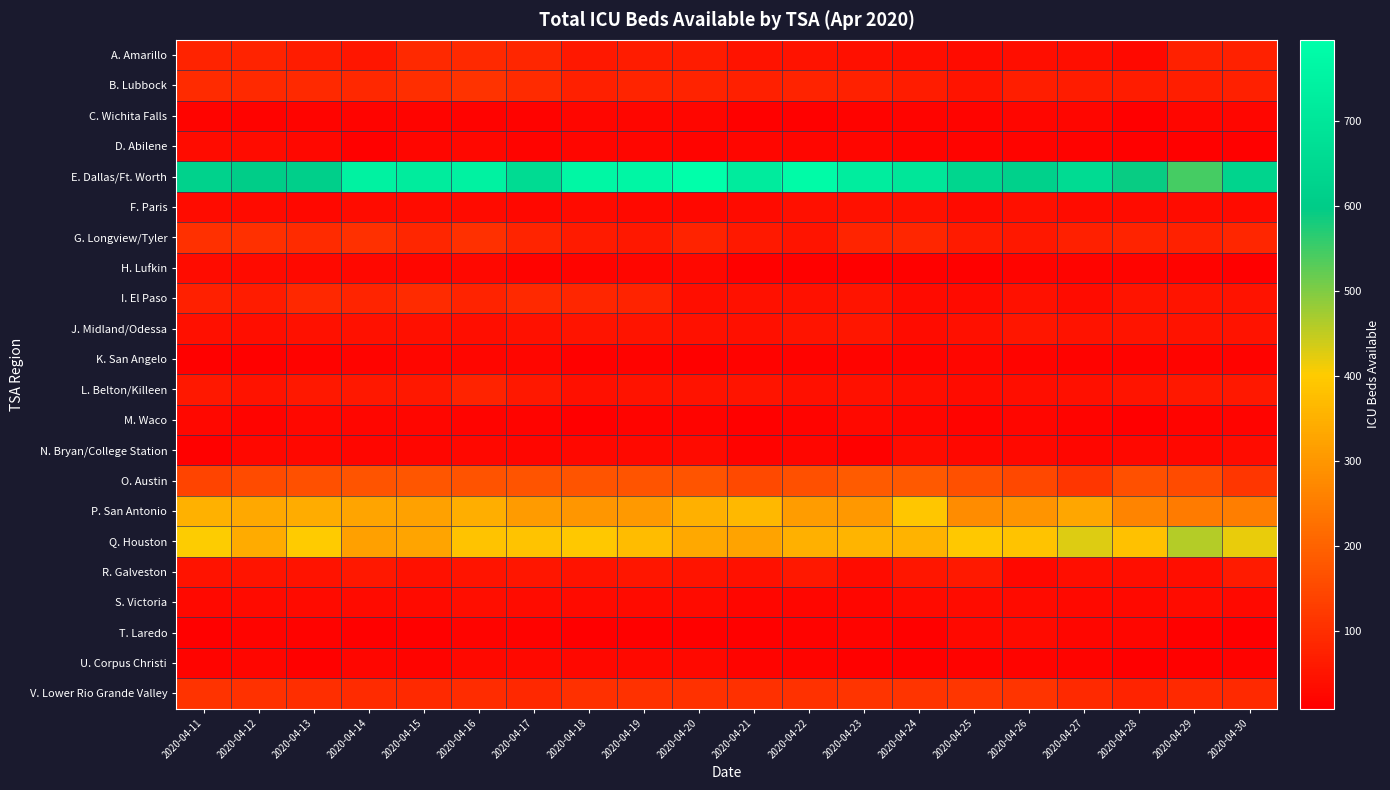

Which series changed the most between 2020-04-15 and 2020-04-29?

E. Dallas/Ft. Worth